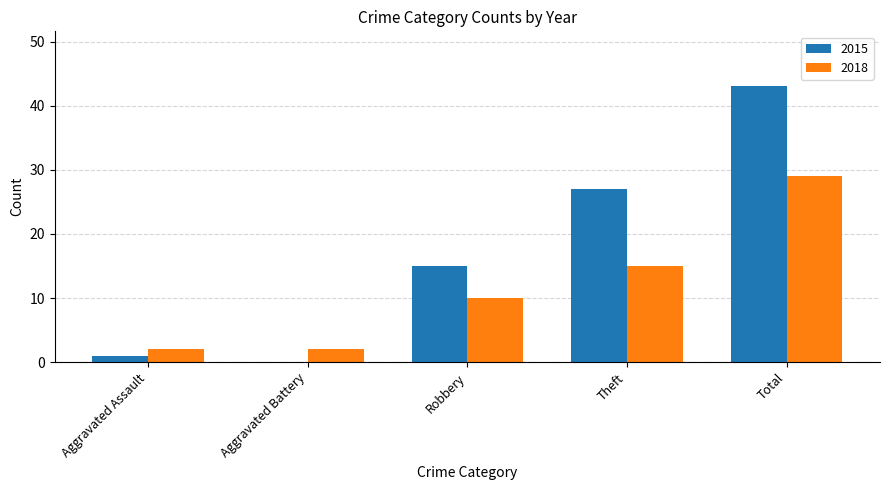

Count the number of categories in the chart.

5